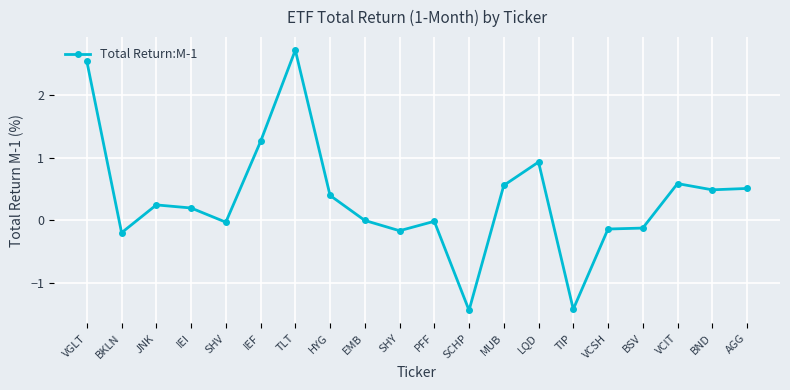

What is the difference between the maximum and second lowest values?

4.1